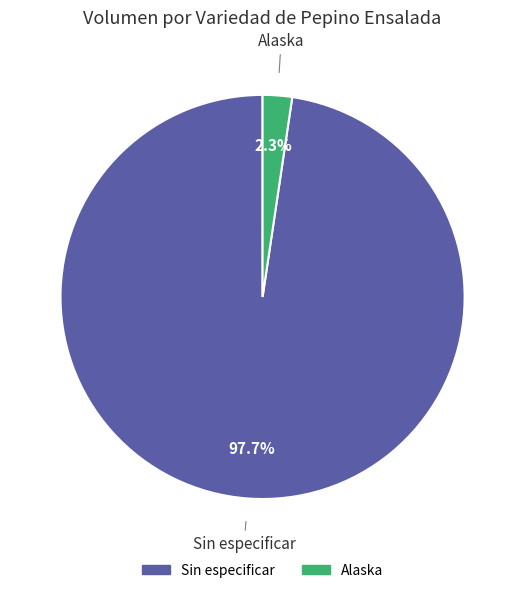

Rank the categories by value from lowest to highest.

Alaska, Sin especificar